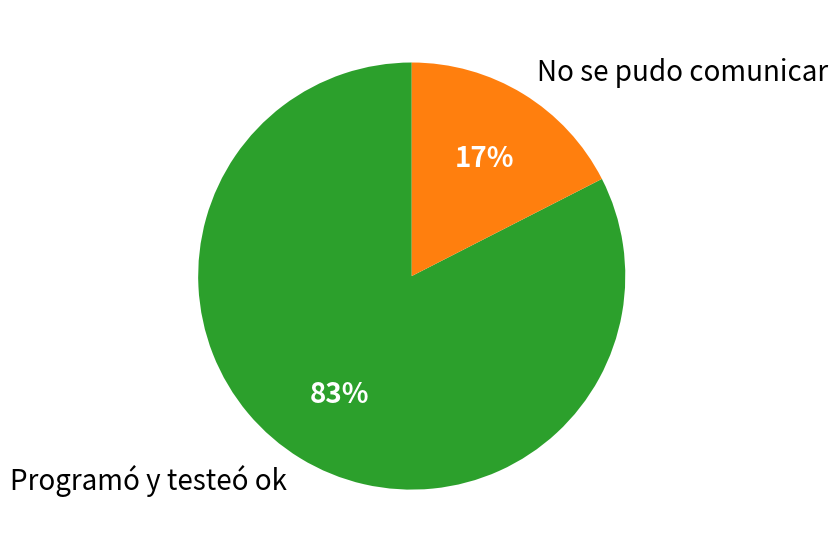

Rank the categories by value from highest to lowest.

Programó y testeó ok, No se pudo comunicar